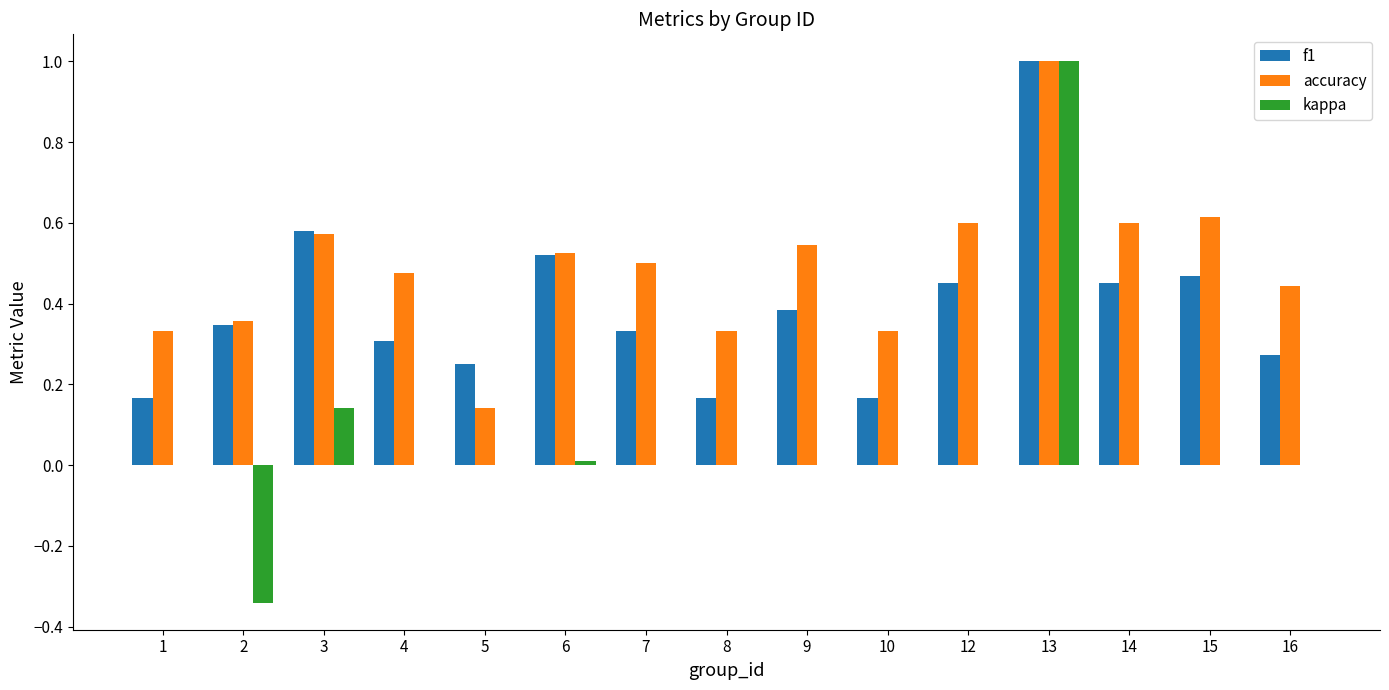

True or false: f1 has a value of 0.5 at 6.

True